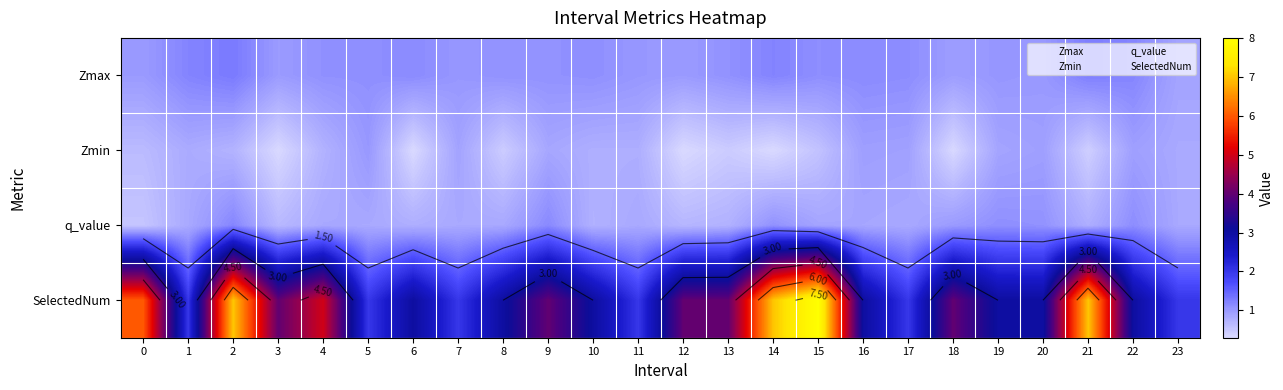

Is it true that SelectedNum equals 3.9 at 0?

False